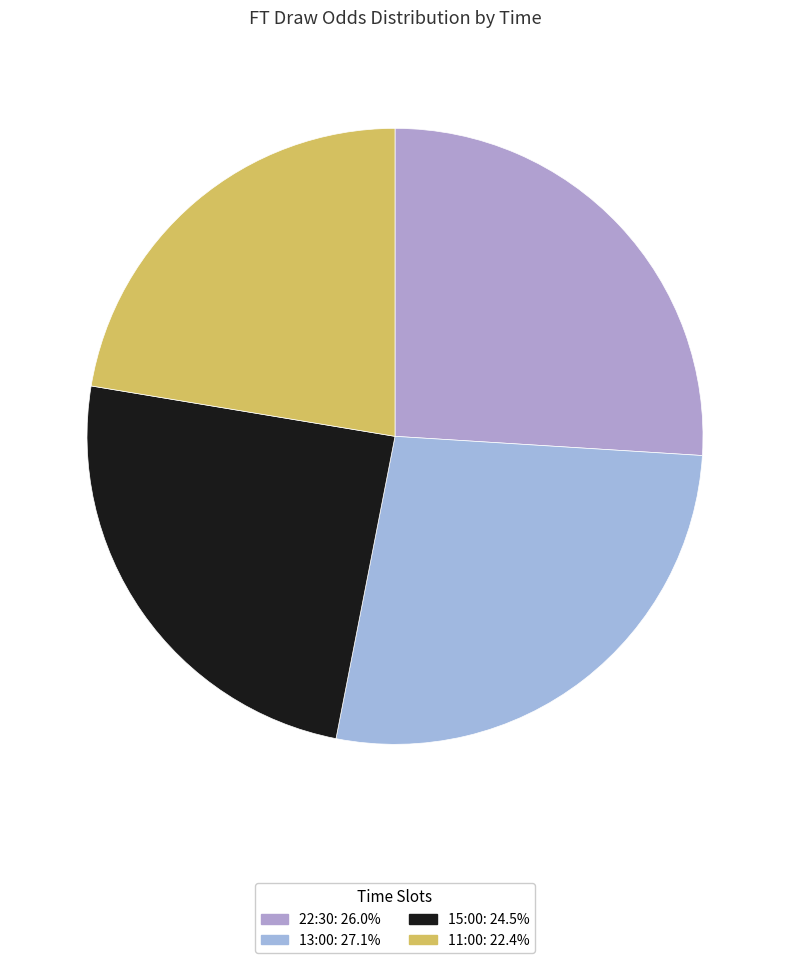

What is the smallest slice in the pie chart?

11:00